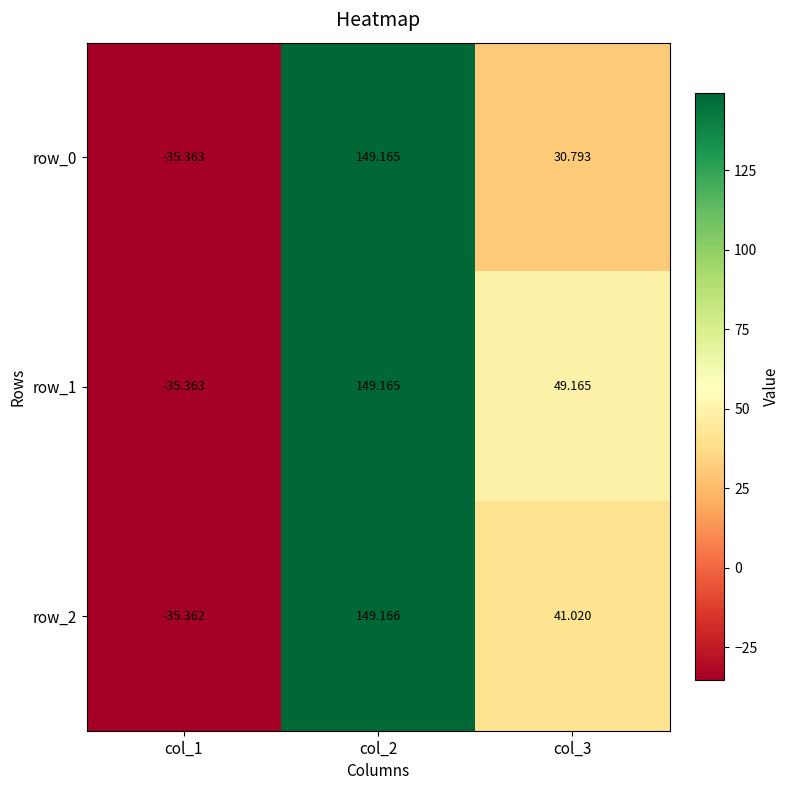

Which series changed the most between col_2 and col_3?

row_0